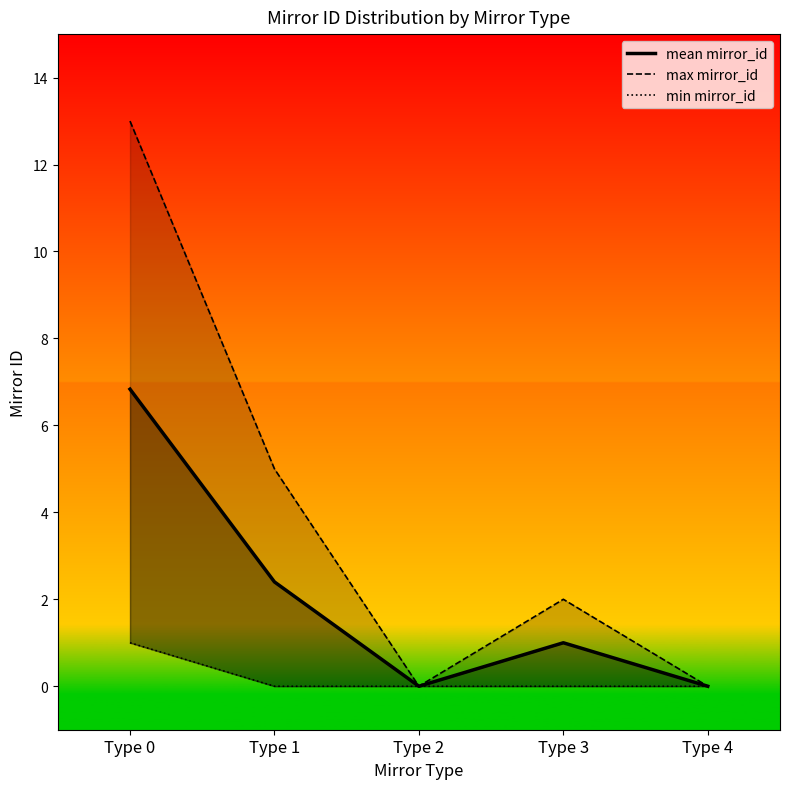

Reading left to right, list all the values displayed in this chart.

mean mirror_id: 6.8	2.4	0.0	1.0	0.0
max mirror_id: 13.0	5.0	0.0	2.0	0.0
min mirror_id: 1.0	0.0	0.0	0.0	0.0